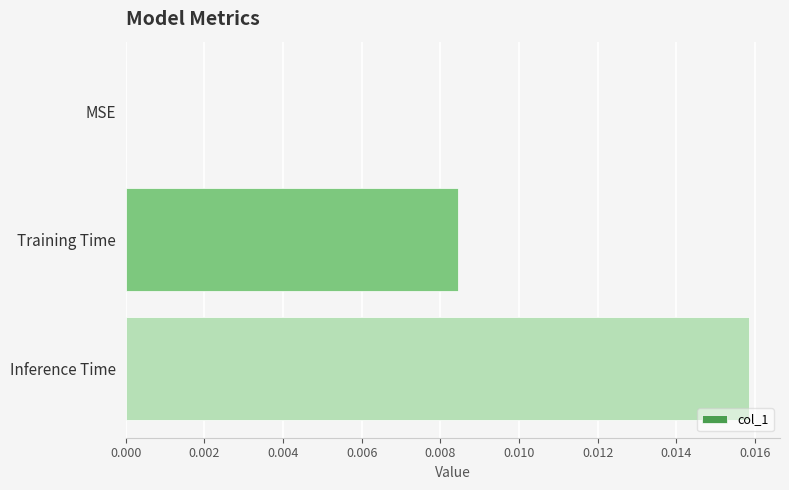

How many values are between 0 and 1?

3